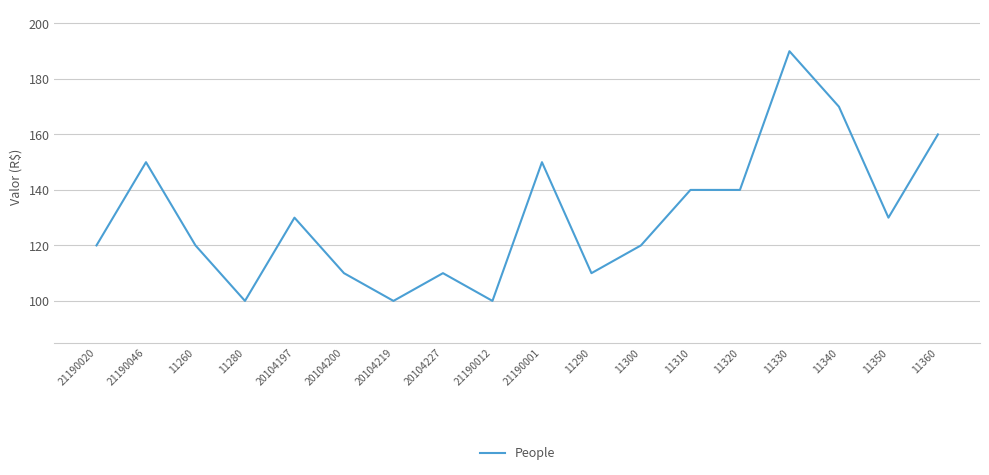

Reading right to left, list all the values displayed in this chart.

160	130	170	190	140	140	120	110	150	100	110	100	110	130	100	120	150	120